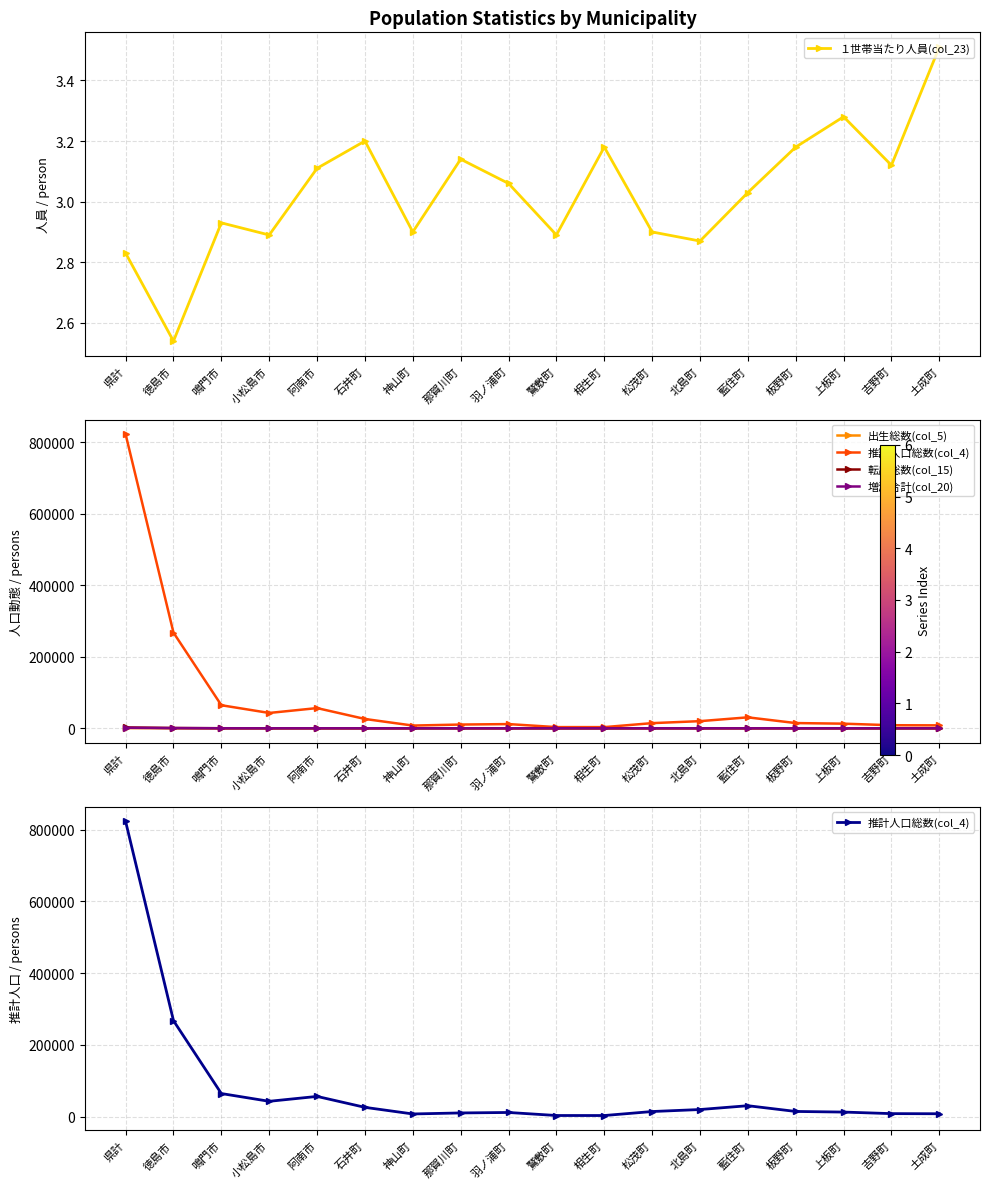

Read the 転出総数(col_15) value at 県計.

2364.0